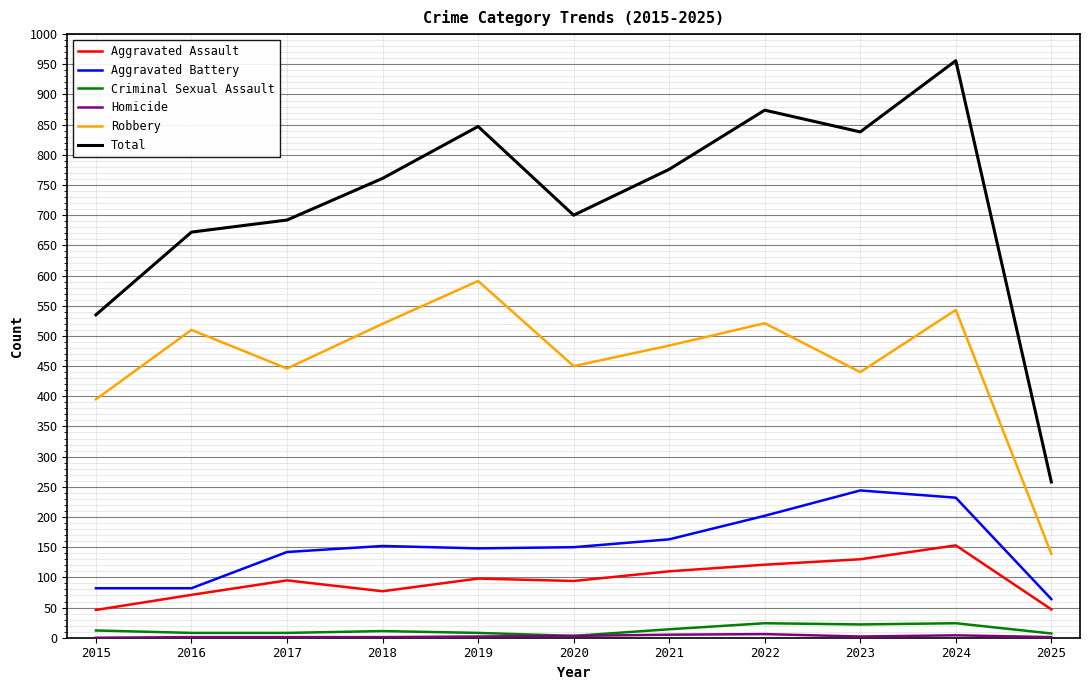

True or false: Total and Aggravated Battery cross at least once.

False